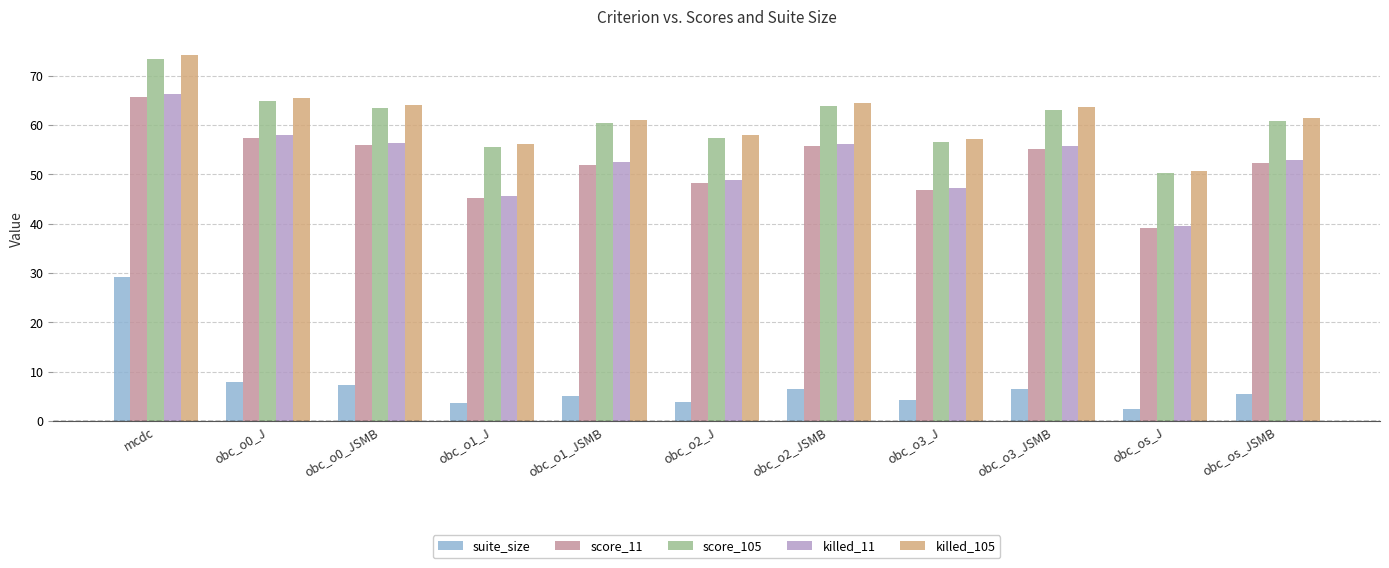

What is the sum of all suite_size values?

82.2